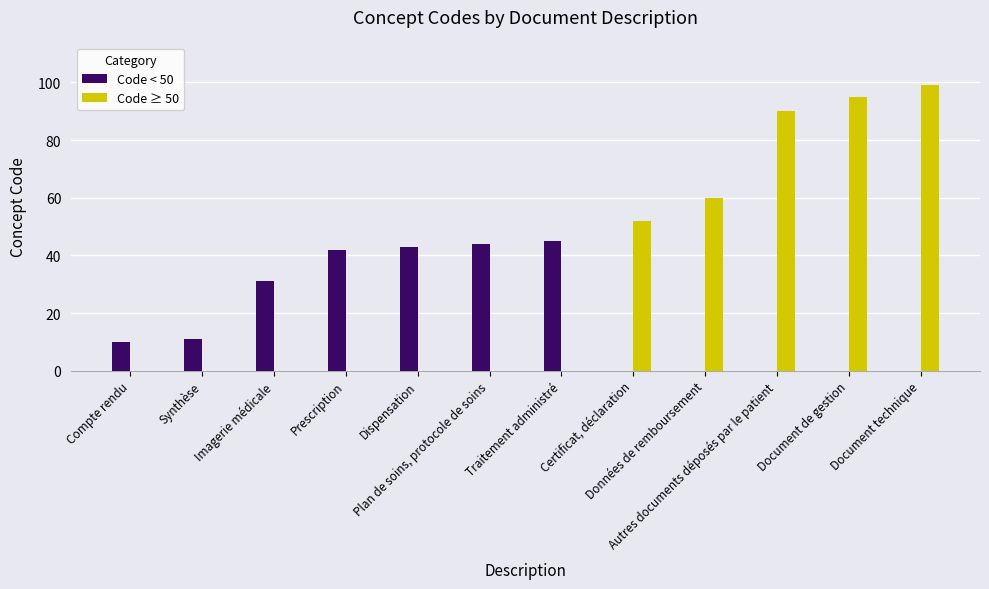

Is the value of Code ≥ 50 at Document technique greater than the value of Code < 50 at Imagerie médicale?

Yes